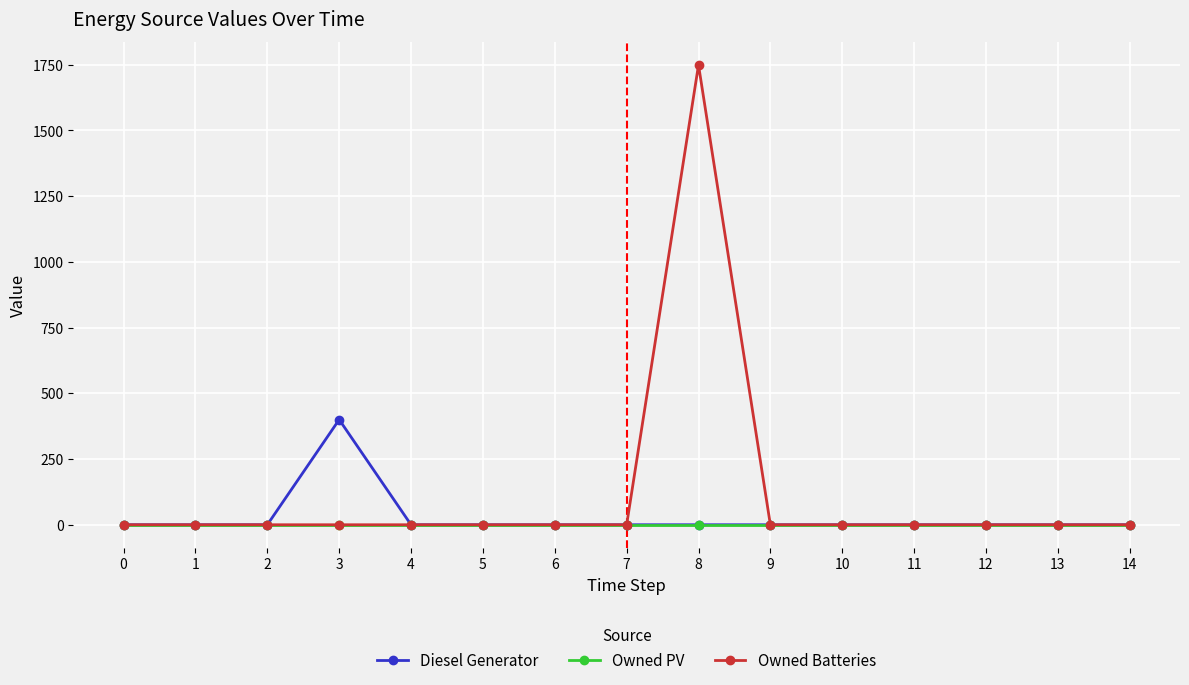

Is it true that Owned PV equals 0 at 0?

True